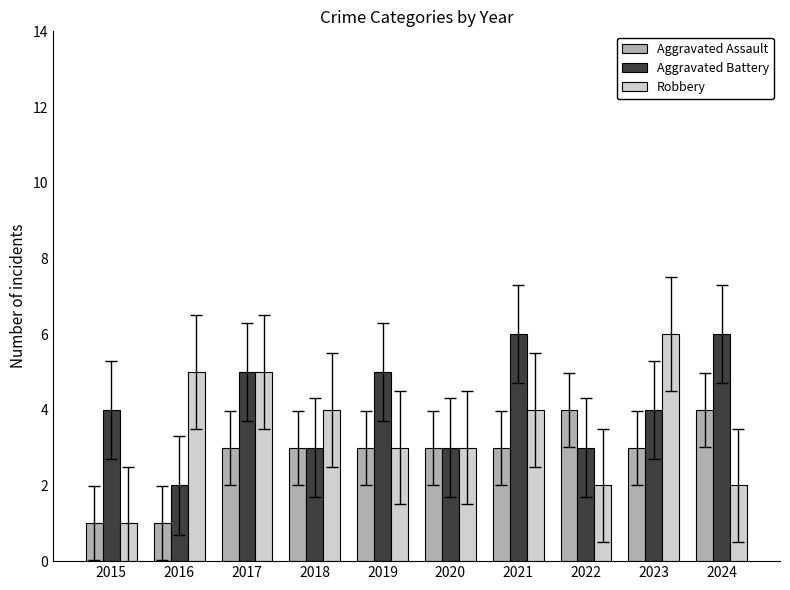

What is the spread (max minus min) of values at 2022?

2